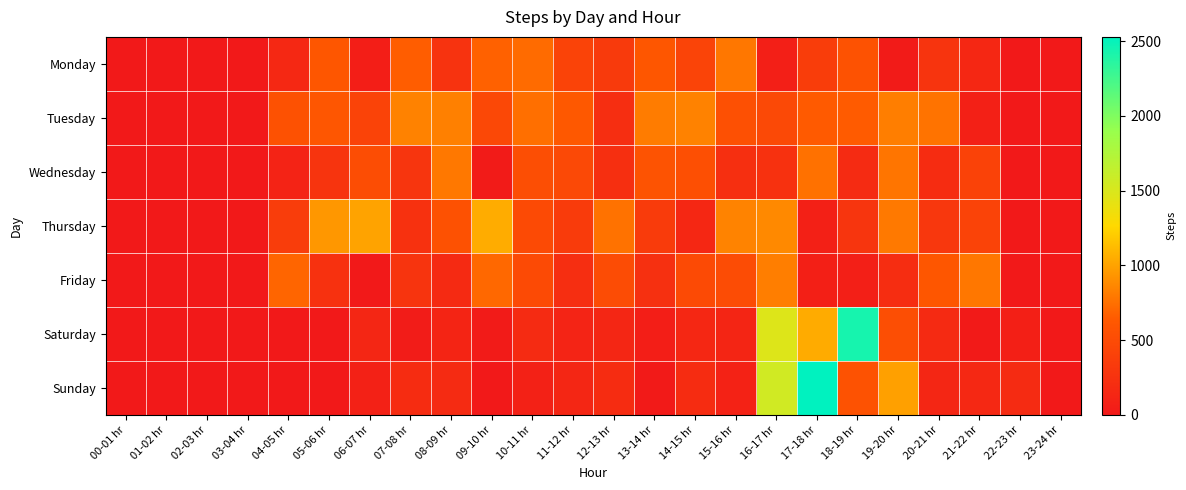

At which category does the chart reach its minimum across all series?

03-04 hr